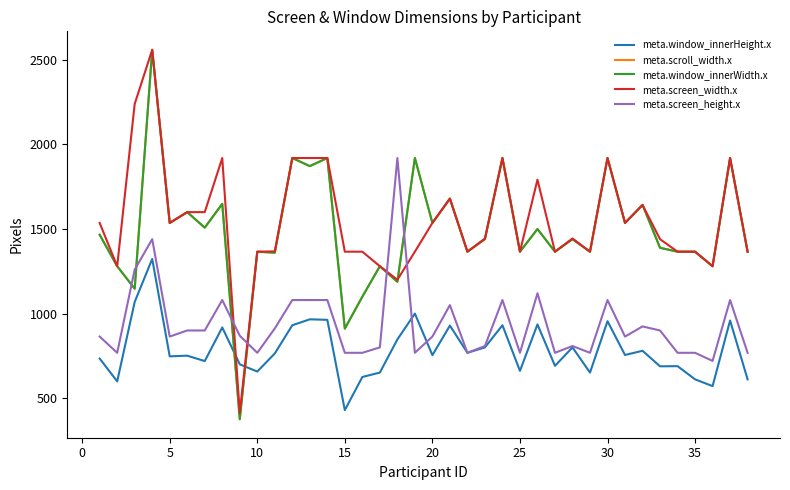

After their last crossing, which series has the higher values: meta.scroll_width.x or meta.screen_height.x?

meta.scroll_width.x